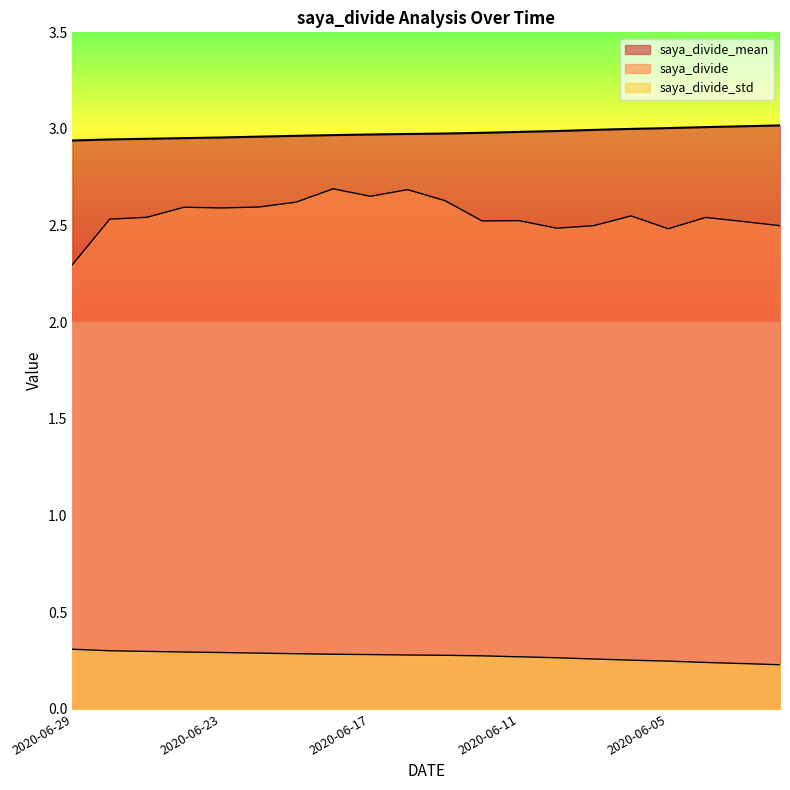

At which category is the sum across all series the highest?

2020-06-18